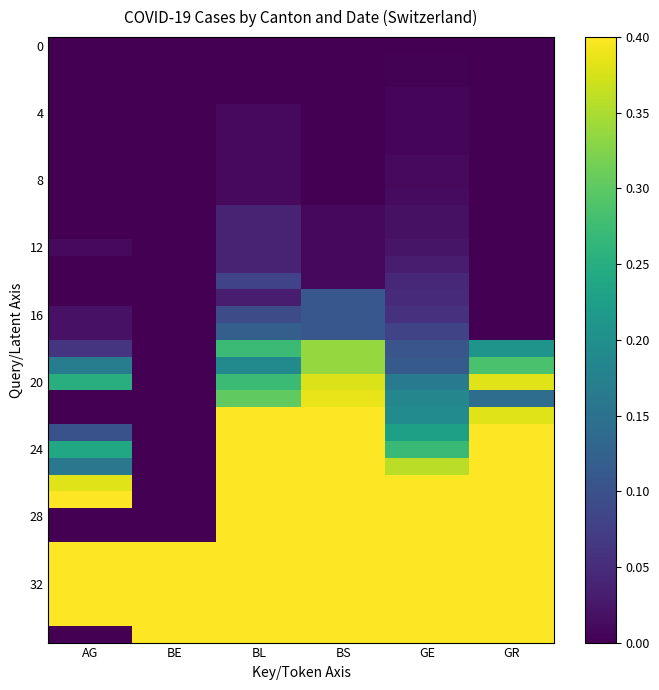

At which category is the sum across all series the highest?

GR